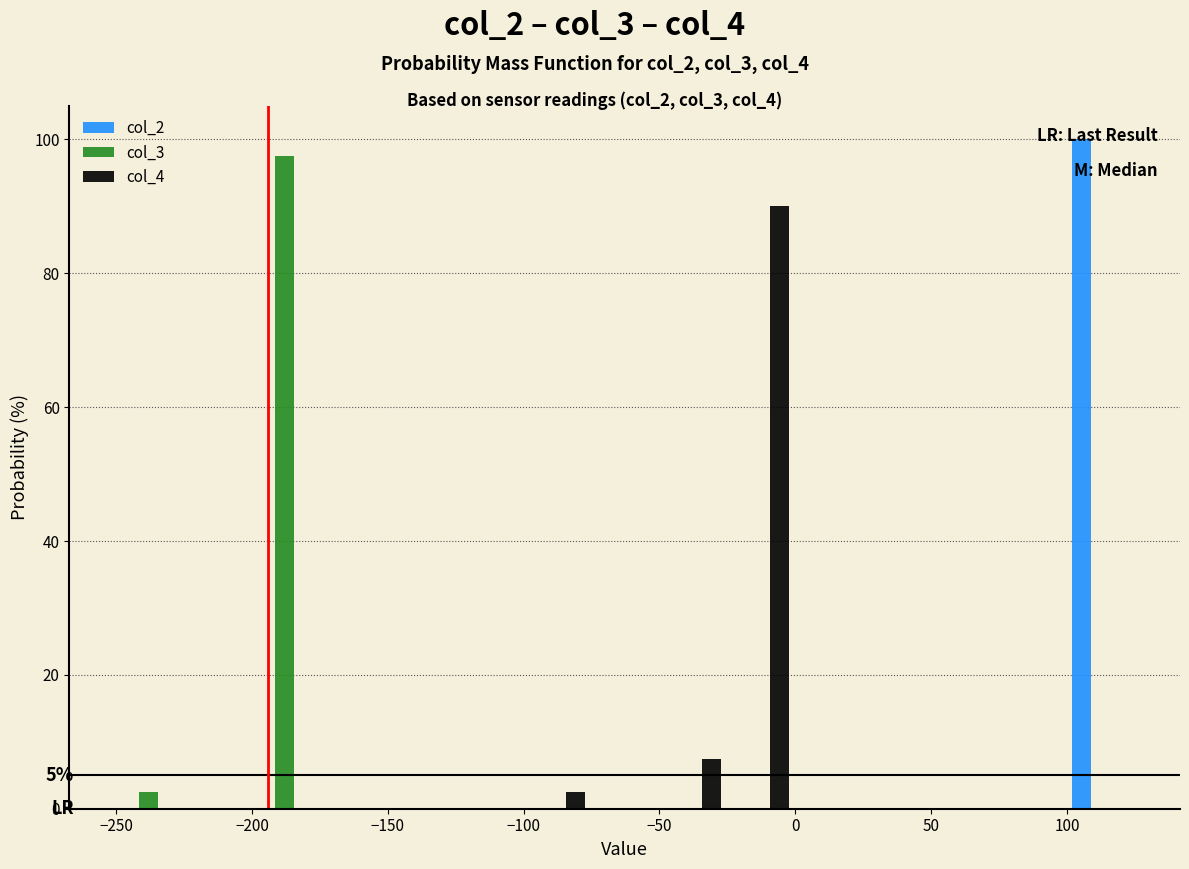

In the col_4 series, which range on the x-axis has the tallest bar?

-25 to 0